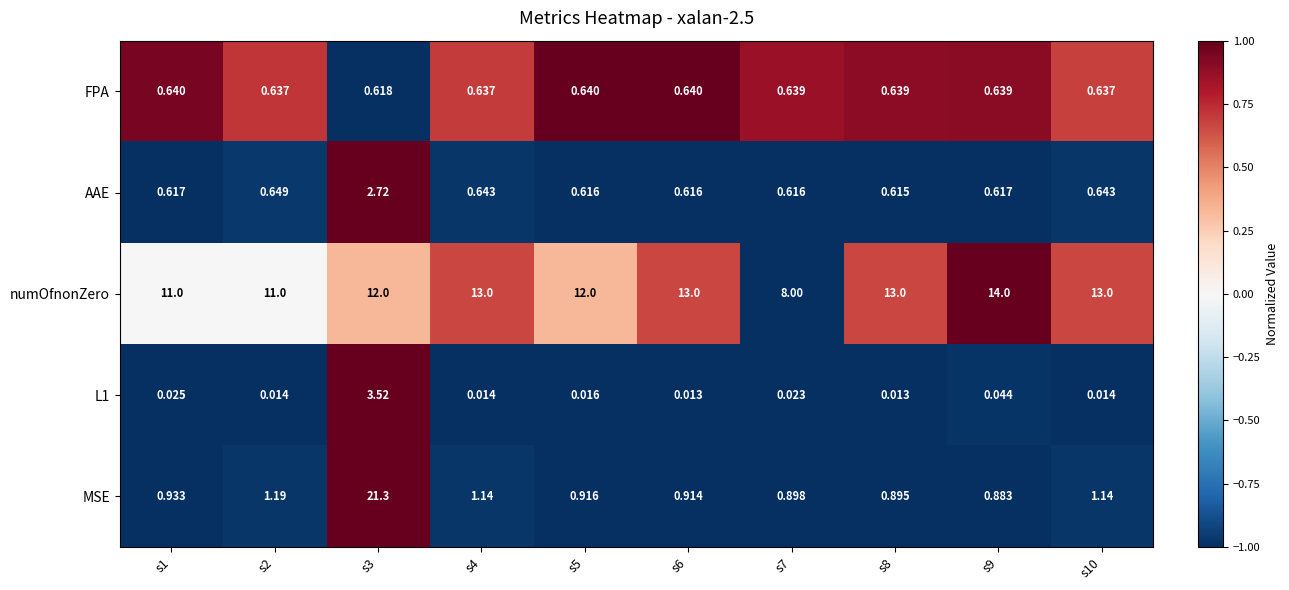

Which series has the largest total across all categories?

numOfnonZero